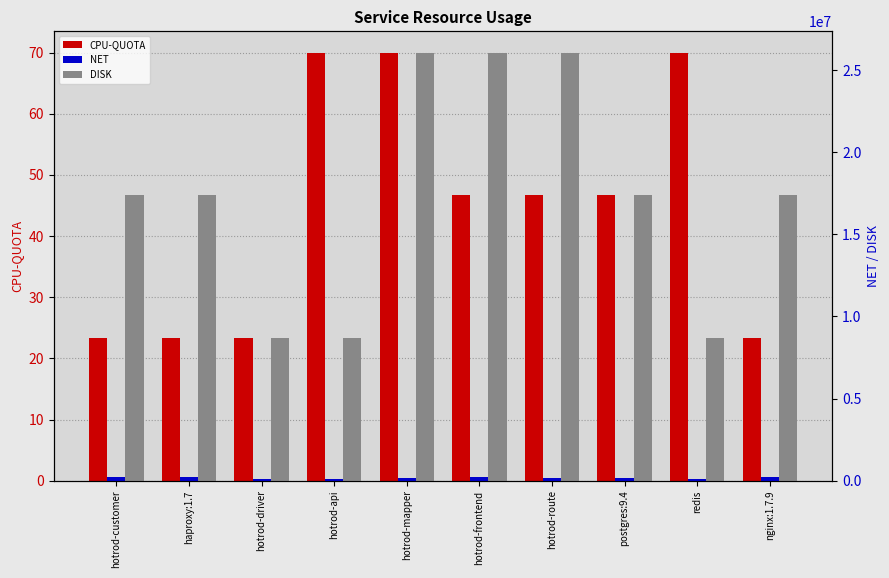

What is the label of the 5th bar from the left?

hotrod-mapper